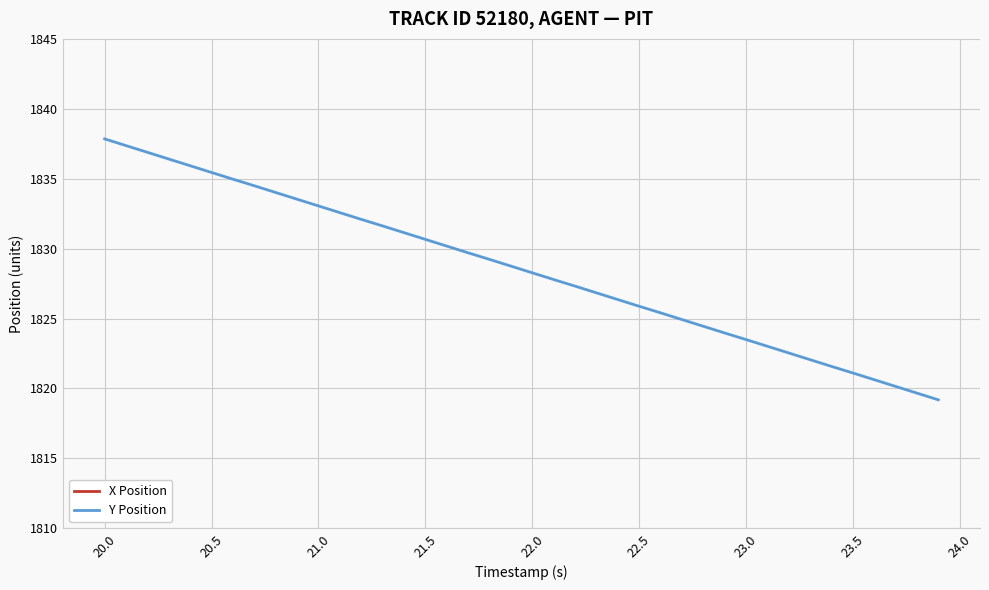

True or false: X Position has a value of 3402.7 at 23.5.

True